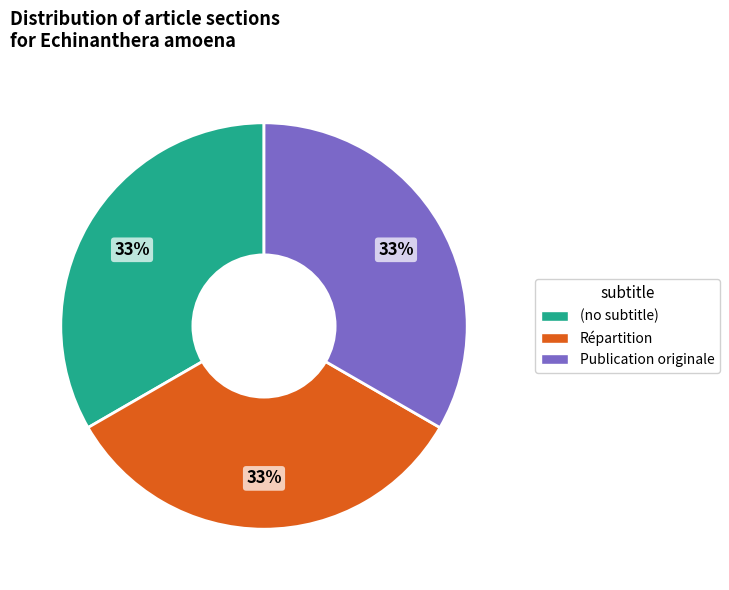

What percentage is the Publication originale slice, to the nearest percent?

33%